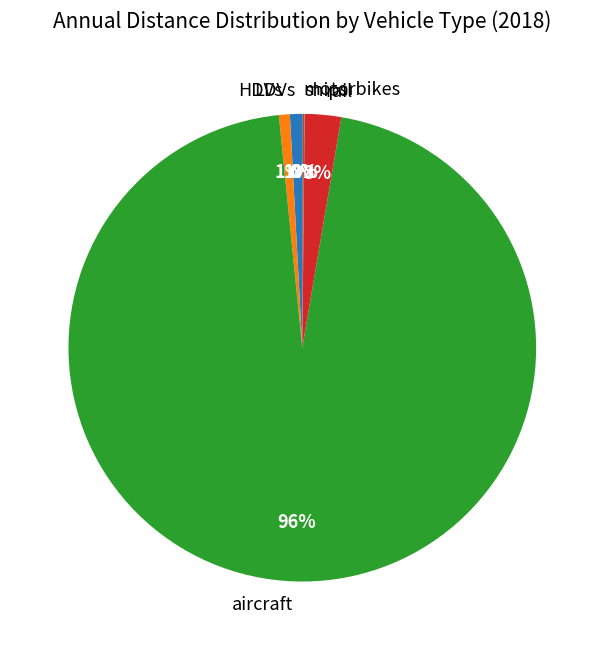

Is the sum of HDVs and rail greater than half?

No